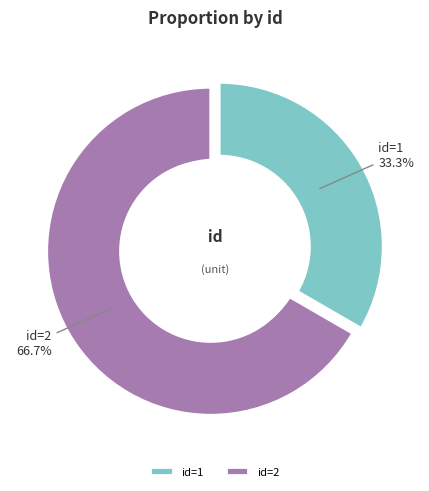

Which slice is the largest?

id=2